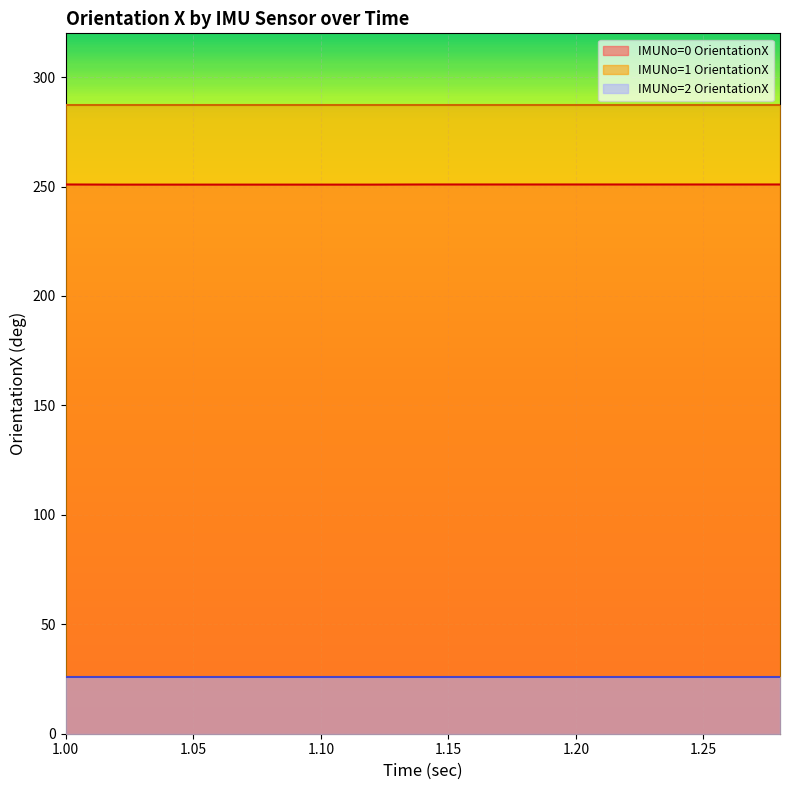

What are all the series names shown in the legend?

IMUNo=0 OrientationX, IMUNo=1 OrientationX, IMUNo=2 OrientationX